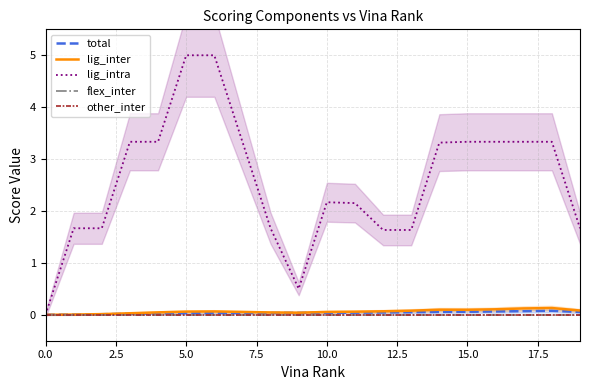

Which series has the largest range (max minus min)?

lig_intra